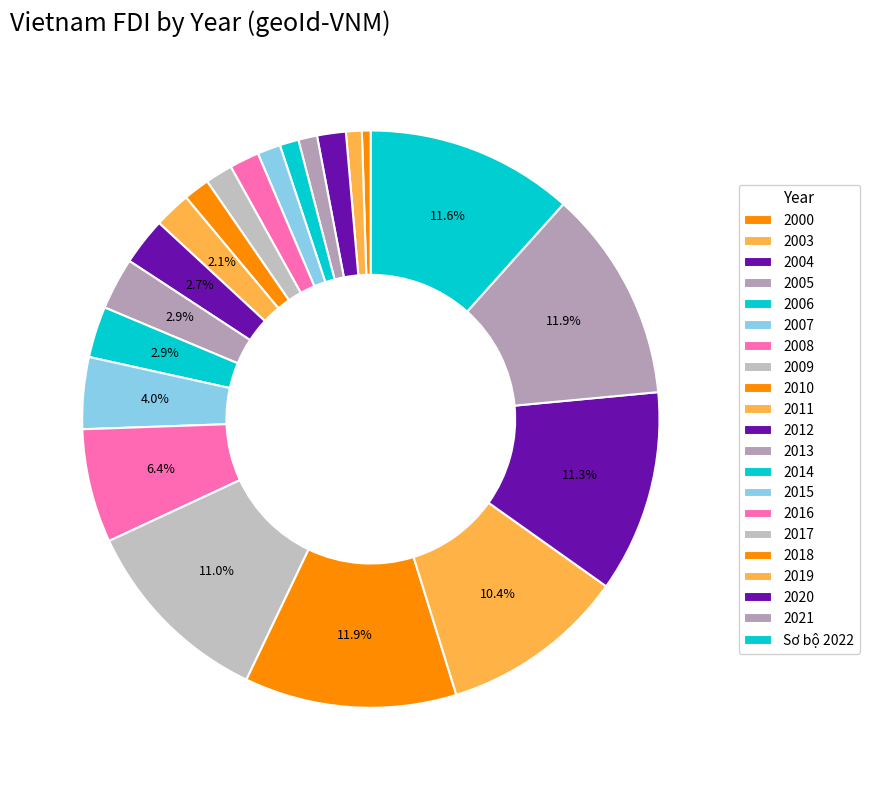

What portion of the pie excludes 2021?

88.1%